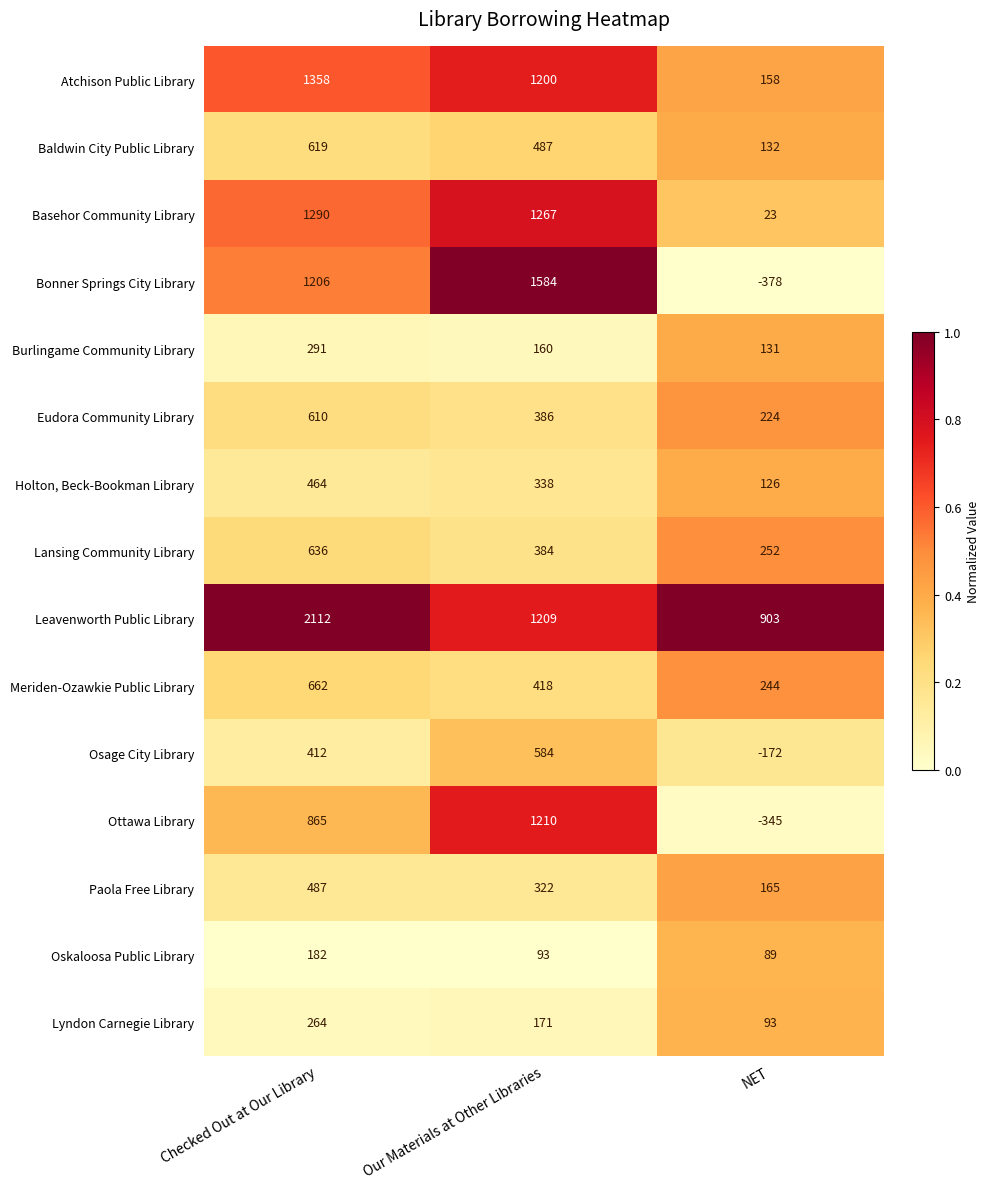

At Our Materials at Other Libraries, list the series in order from smallest to largest.

Oskaloosa Public Library, Burlingame Community Library, Lyndon Carnegie Library, Paola Free Library, Holton, Beck-Bookman Library, Lansing Community Library, Eudora Community Library, Meriden-Ozawkie Public Library, Baldwin City Public Library, Osage City Library, Atchison Public Library, Leavenworth Public Library, Ottawa Library, Basehor Community Library, Bonner Springs City Library